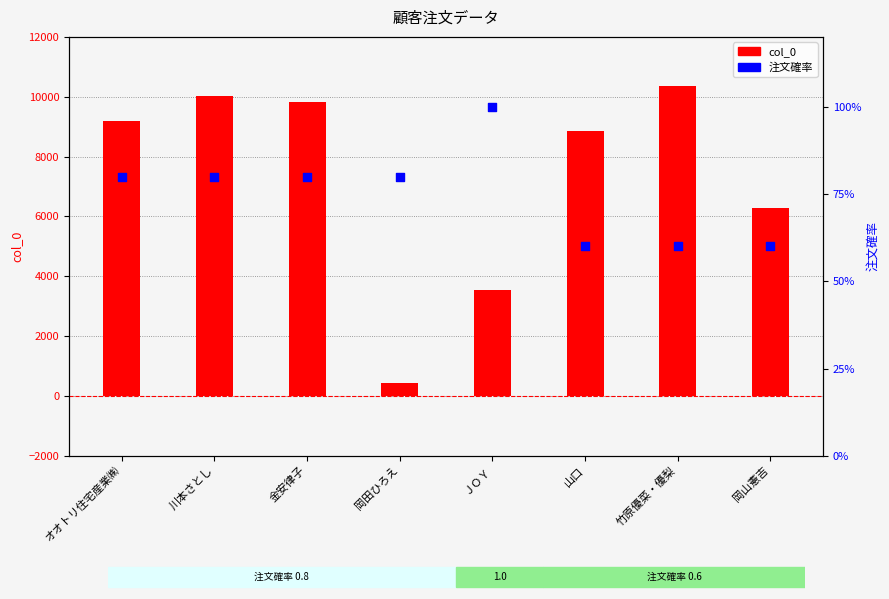

Which series has the largest Y range (max minus min)?

col_0